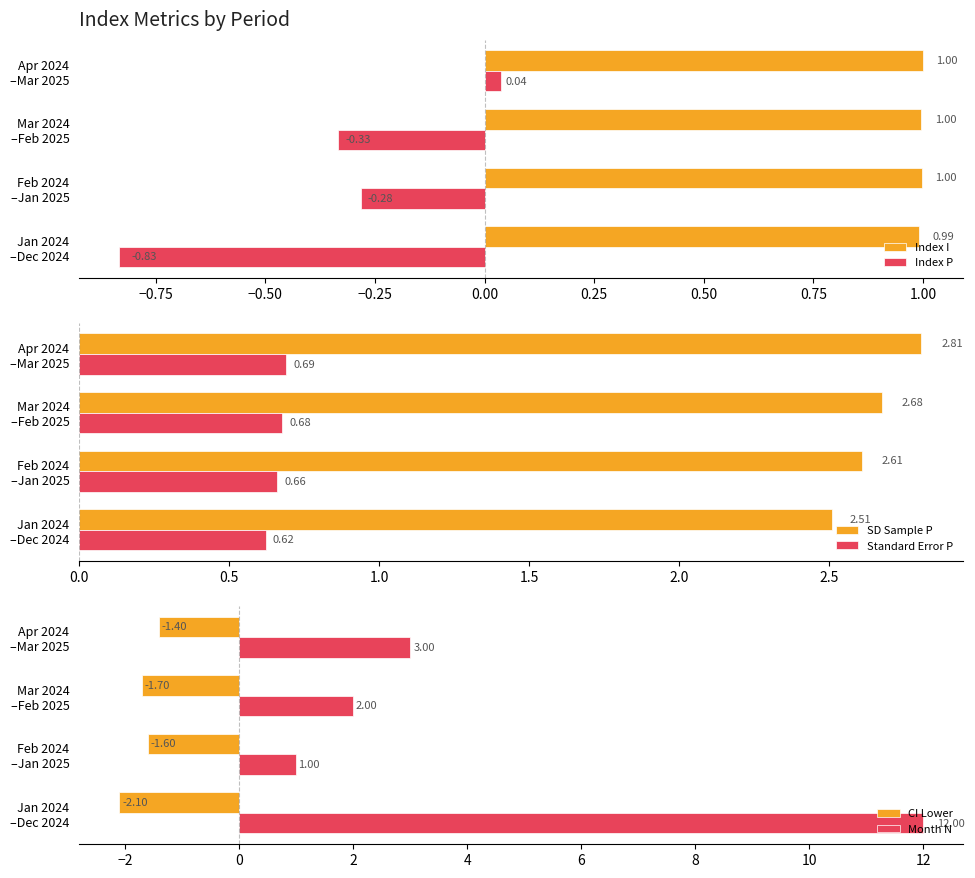

What is the highest value of the Index I series?

1.0